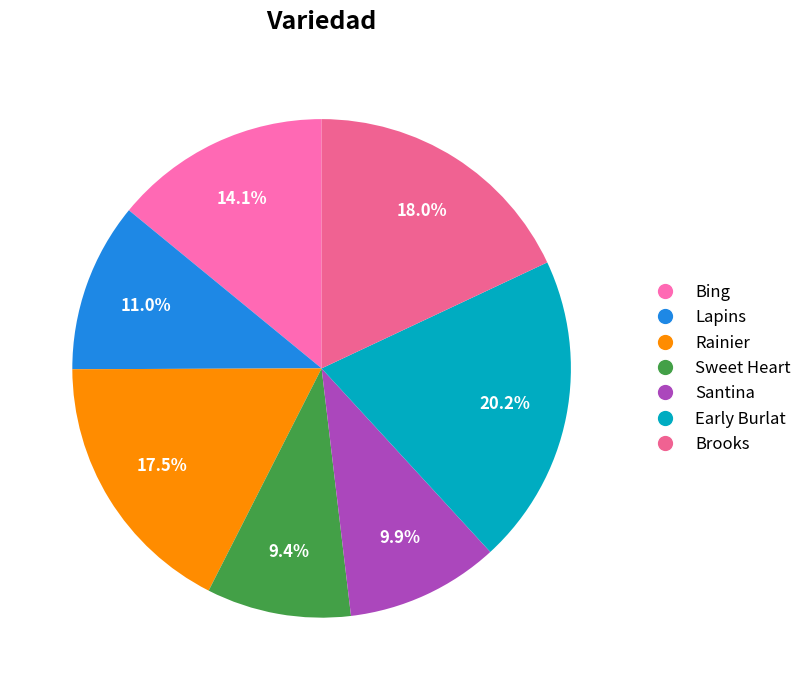

To the nearest percent, what percentage of the pie is Santina?

10%